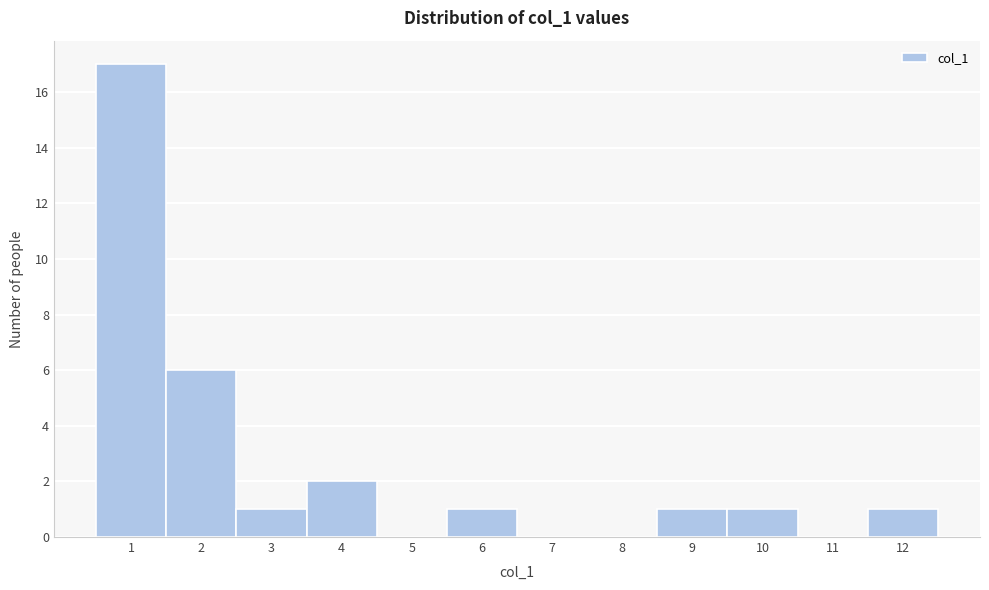

What is the height of the bar covering 2.5 to 3.5 on the x-axis? The values are not printed on the chart, so give them approximately, as read against the axis.

1